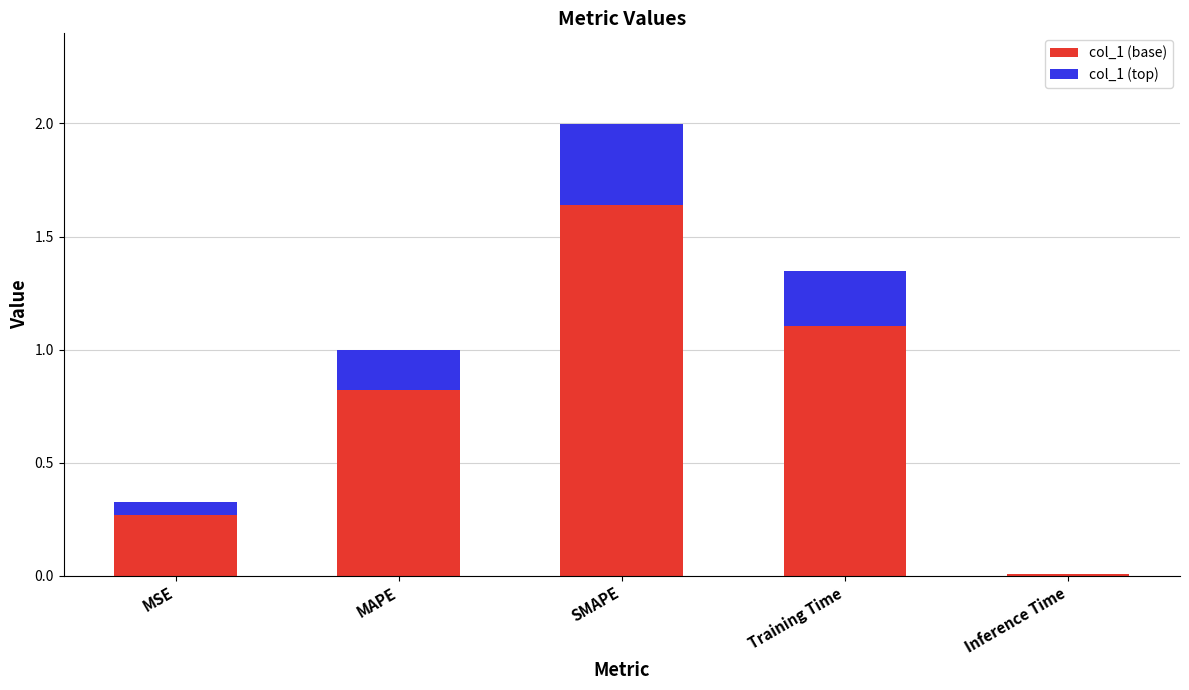

At which category is the sum across all series the highest?

SMAPE